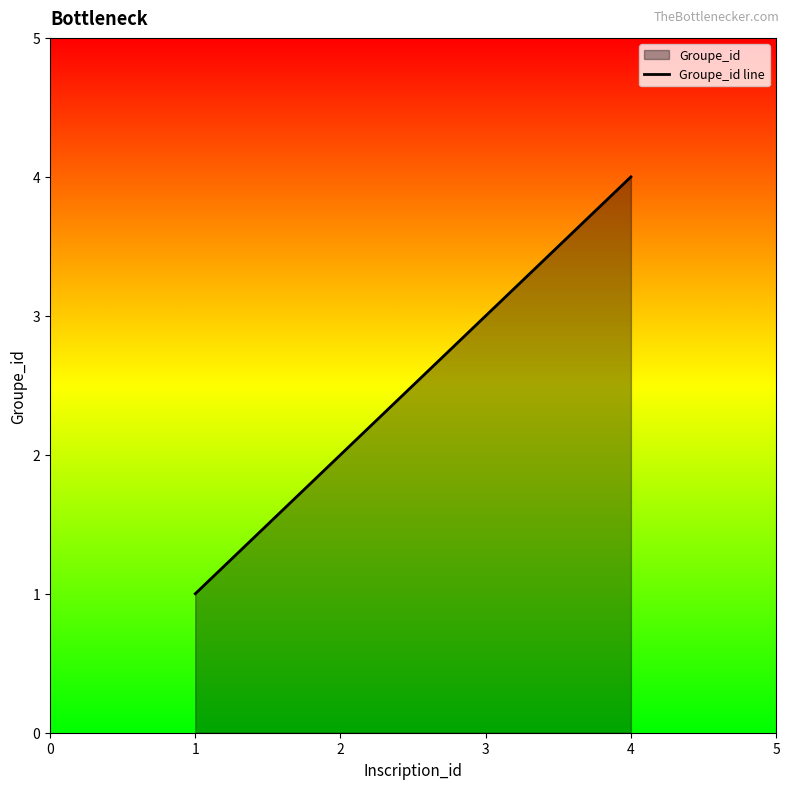

What is the difference between the maximum and minimum values?

3